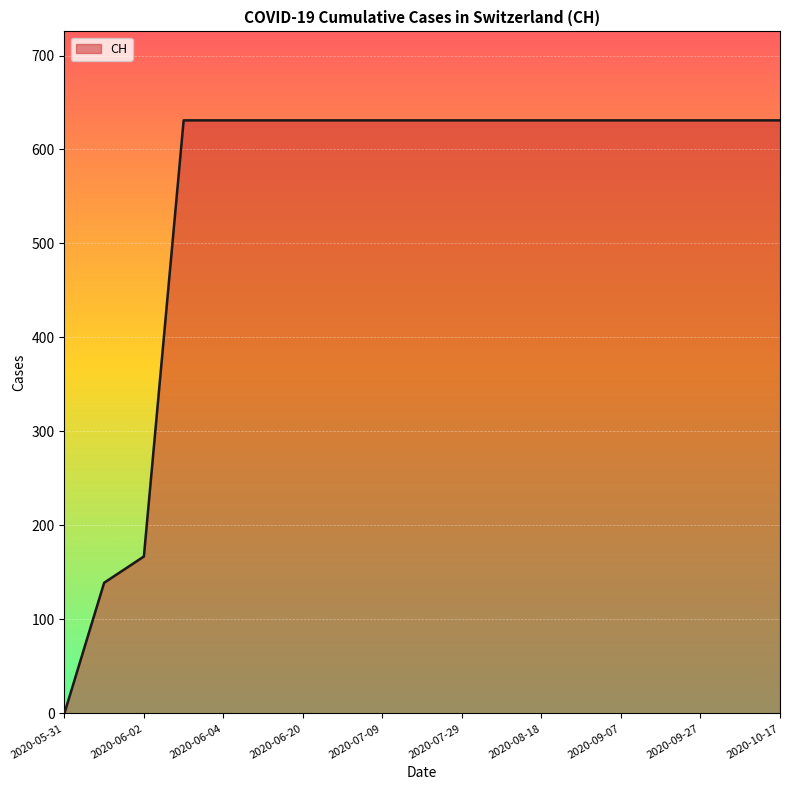

What is the difference between the maximum and minimum values?

631